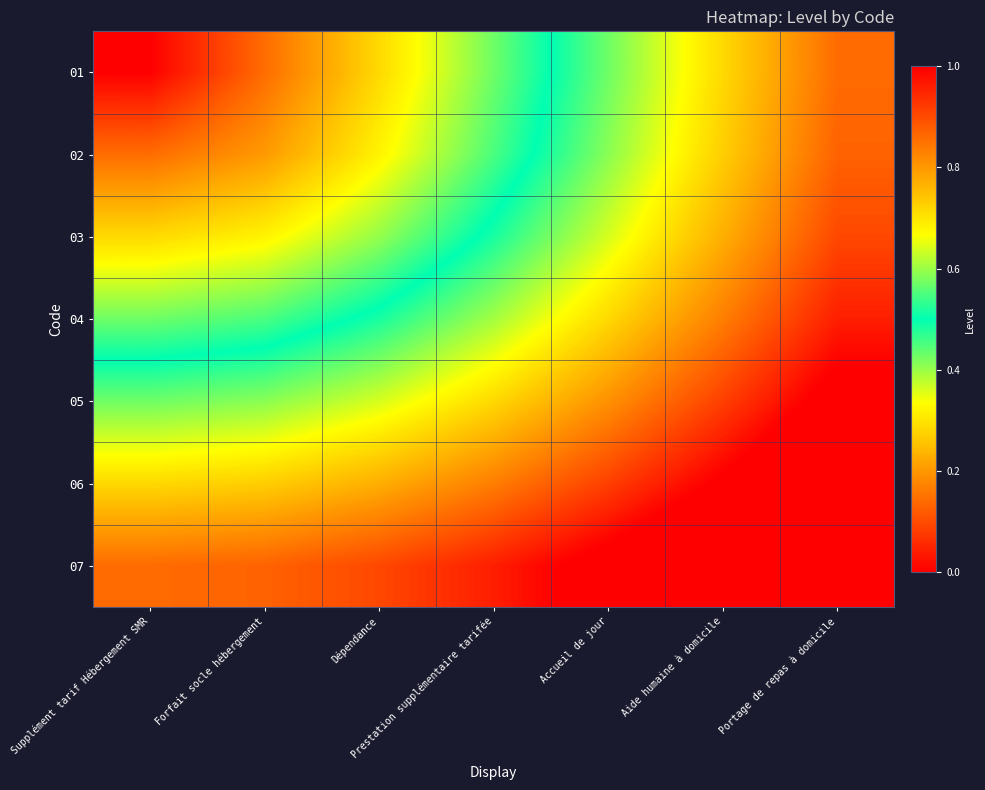

At which category is the sum across all series the highest?

Portage de repas à domicile